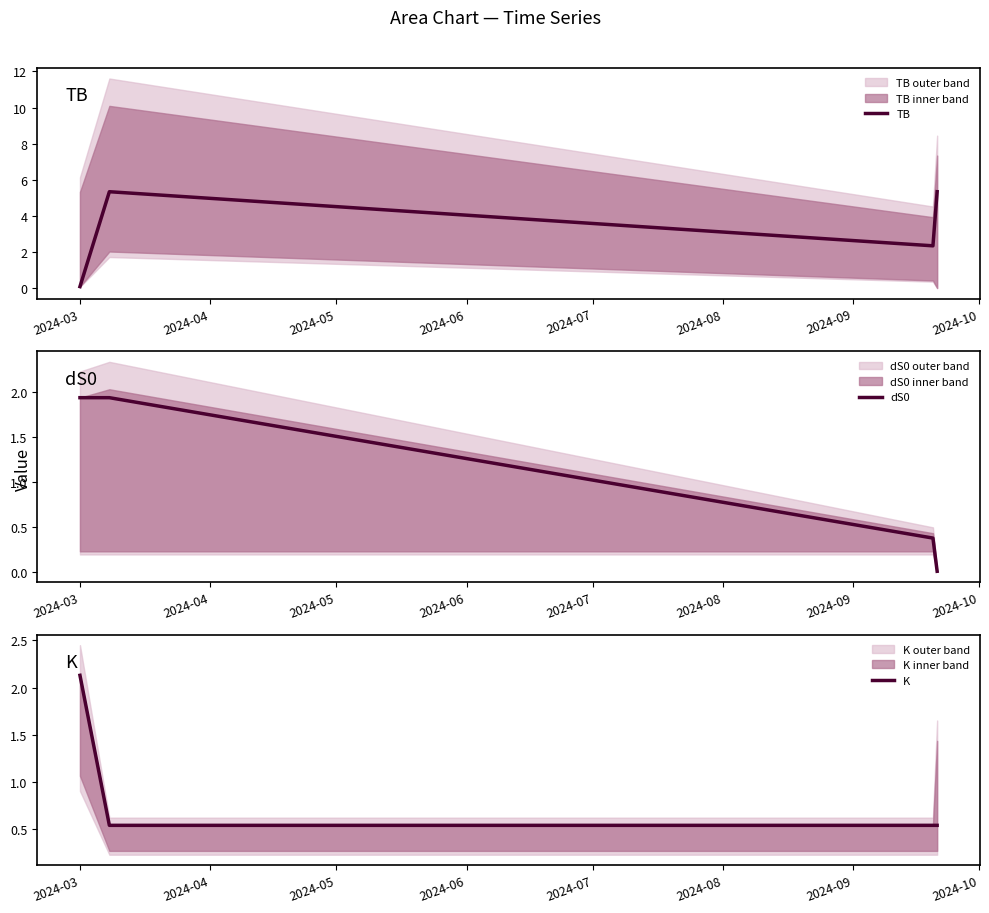

How many distinct data groups are displayed?

3